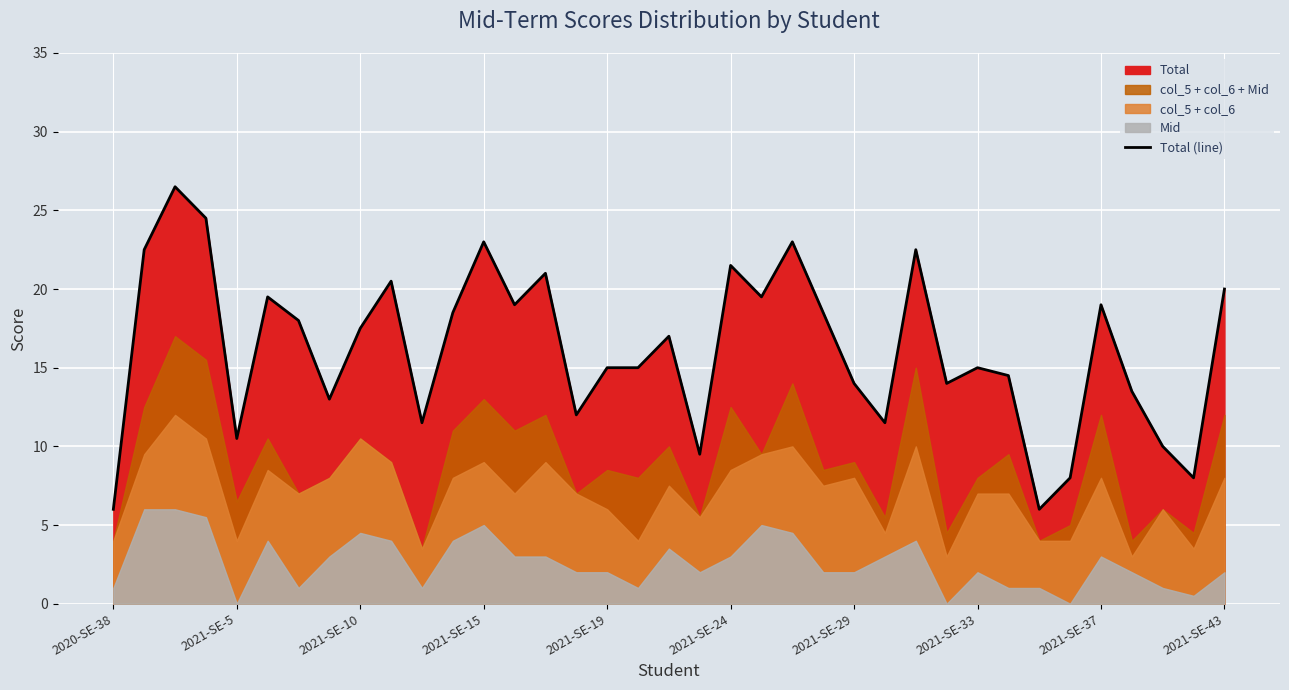

The Total (line) series shows 6.0 at 2021-SE-29. True or false?

False